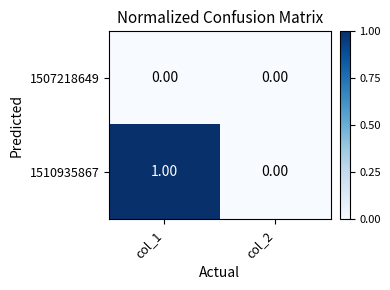

Is the value of 1510935867 at col_1 greater than the value of 1507218649 at col_1?

Yes